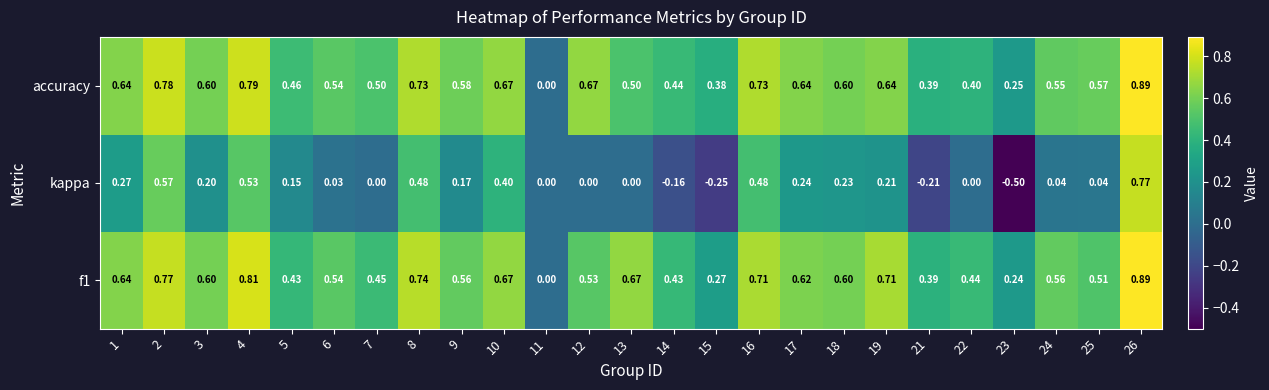

Is the value of f1 at 13 greater than the value of kappa at 10?

Yes